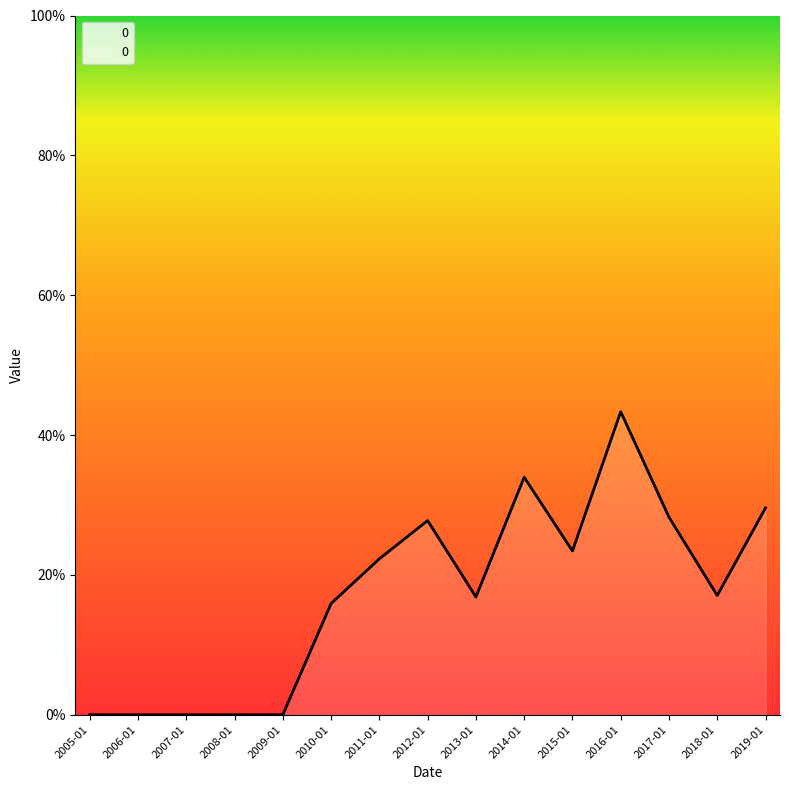

How many positive values are there?

10